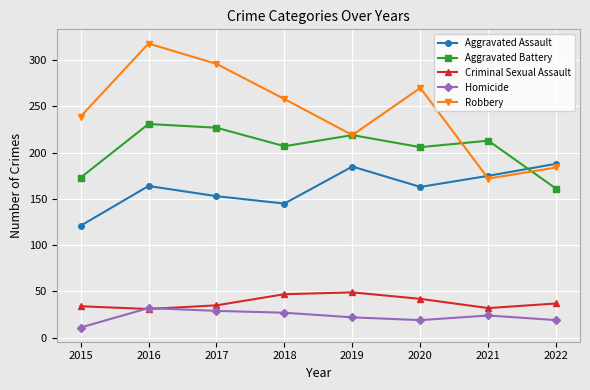

True or false: Aggravated Battery and Robbery intersect in this chart.

True